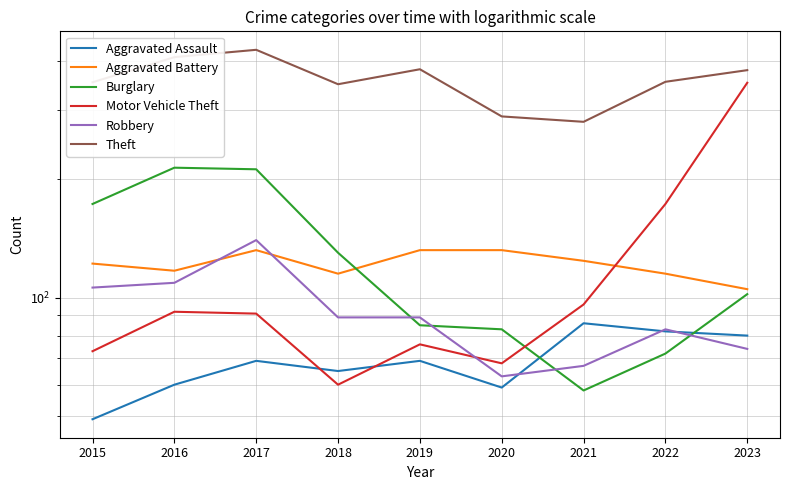

Read the Aggravated Assault value at 2017.

69